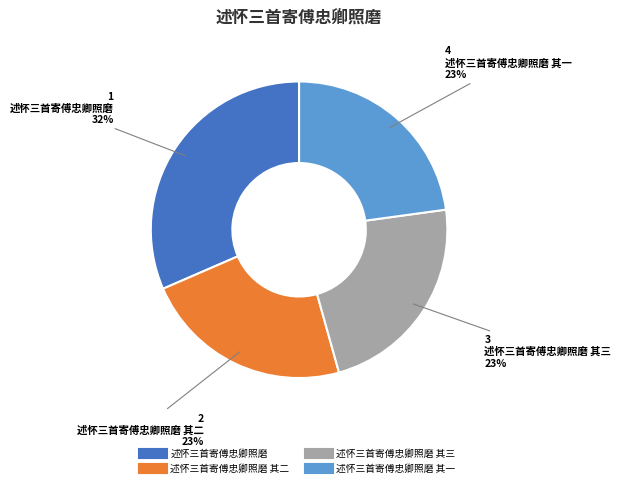

Is there a majority slice in this chart?

No